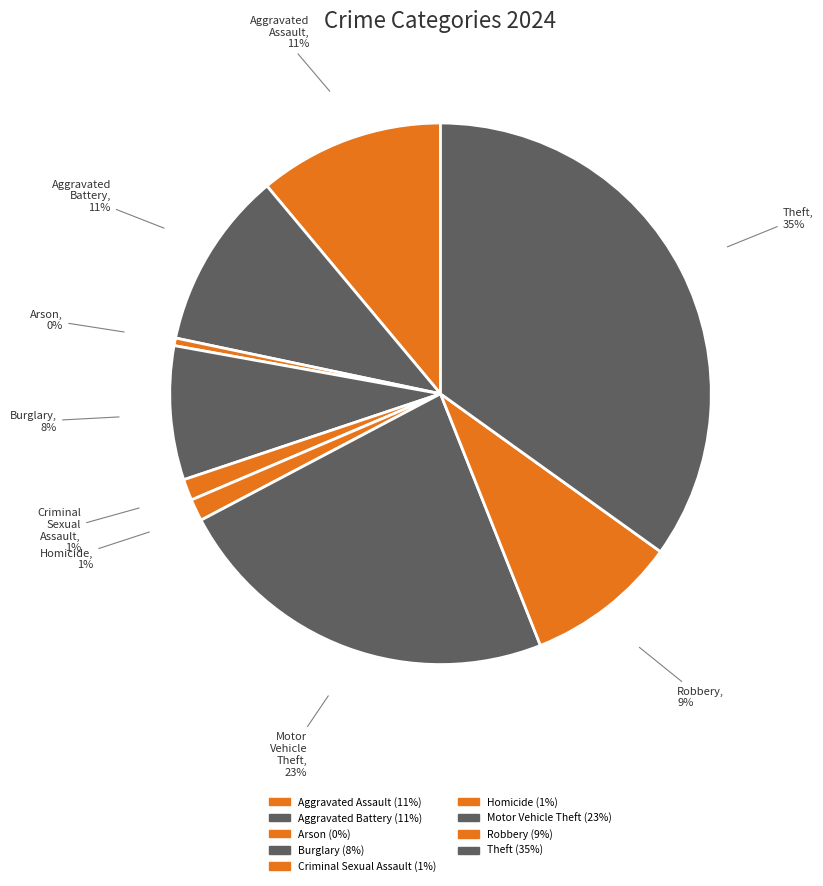

What is the ratio of the value at Burglary to the value at Motor Vehicle Theft?

0.3